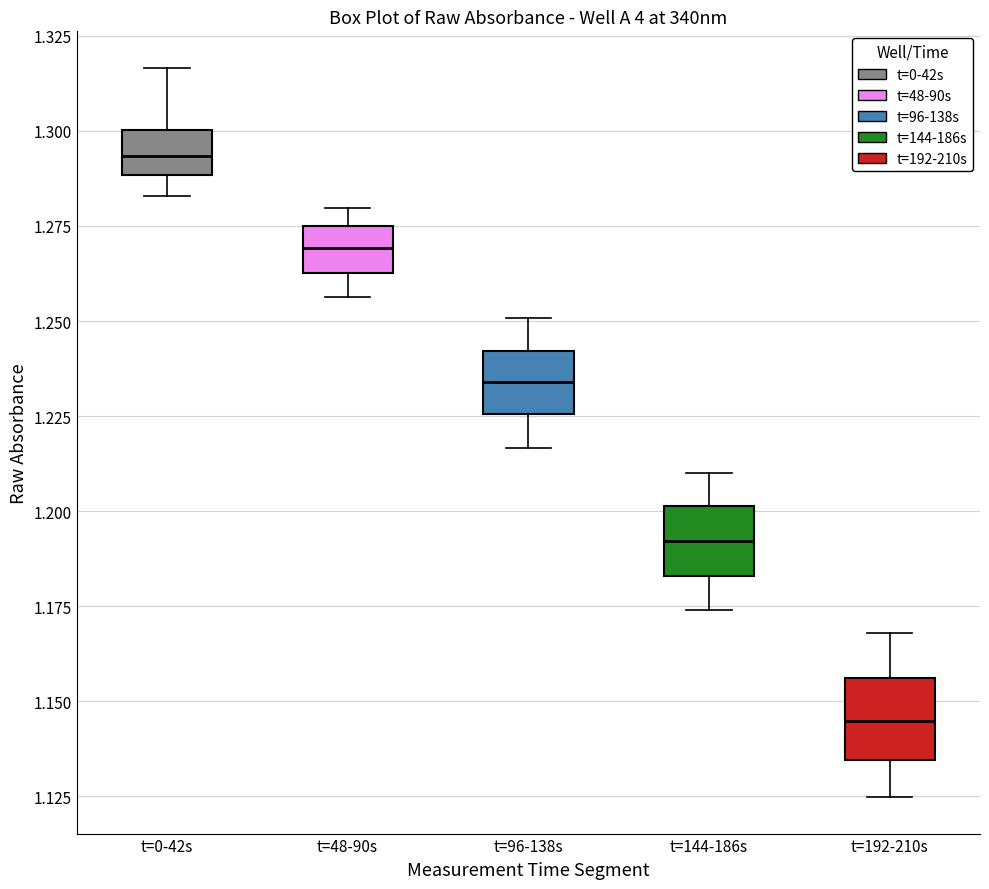

Reading left to right, transcribe this box plot: for each box, give where its median line is, the range the box spans, and where its two whiskers end, as read against the y-axis. The values are not printed on the chart, so give them approximately, as read against the axis.

t=0-42s: median 1.295, box 1.290 to 1.300, whiskers 1.285 to 1.315
t=48-90s: median 1.270, box 1.265 to 1.275, whiskers 1.255 to 1.280
t=96-138s: median 1.235, box 1.225 to 1.240, whiskers 1.215 to 1.250
t=144-186s: median 1.190, box 1.185 to 1.200, whiskers 1.175 to 1.210
t=192-210s: median 1.145, box 1.135 to 1.155, whiskers 1.125 to 1.170